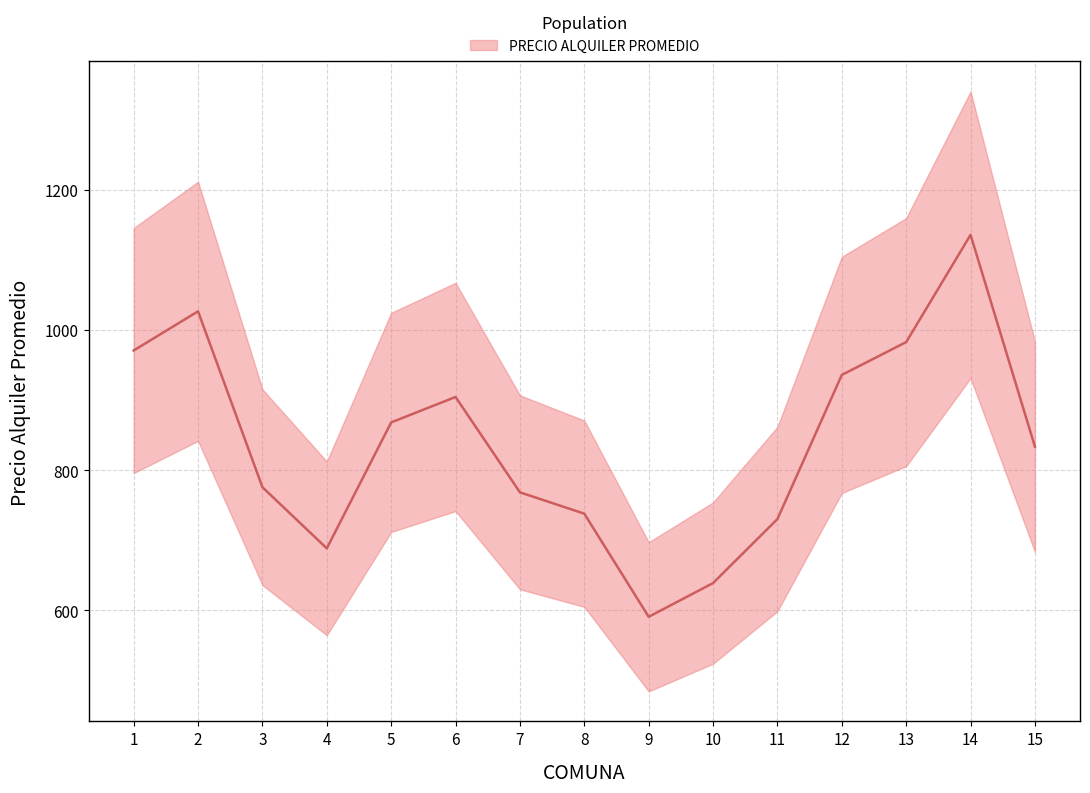

What is the difference between the second highest and minimum values?

435.7